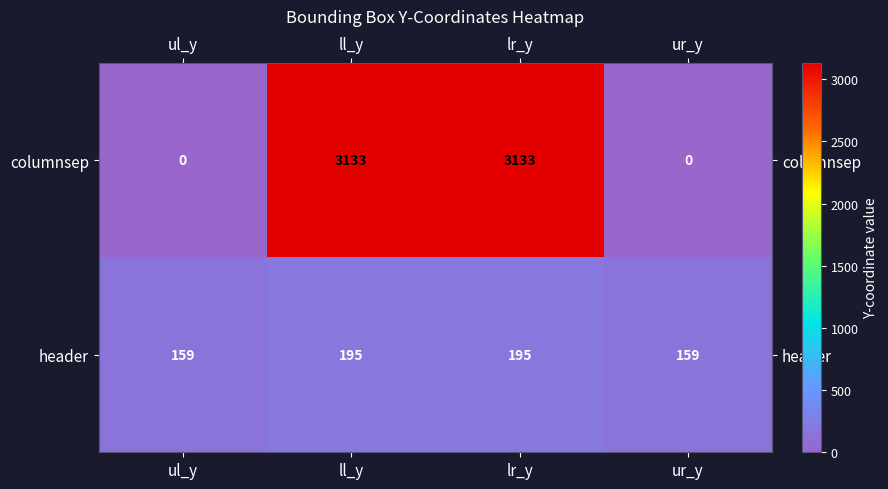

Between ul_y and lr_y, which series saw the biggest shift?

columnsep